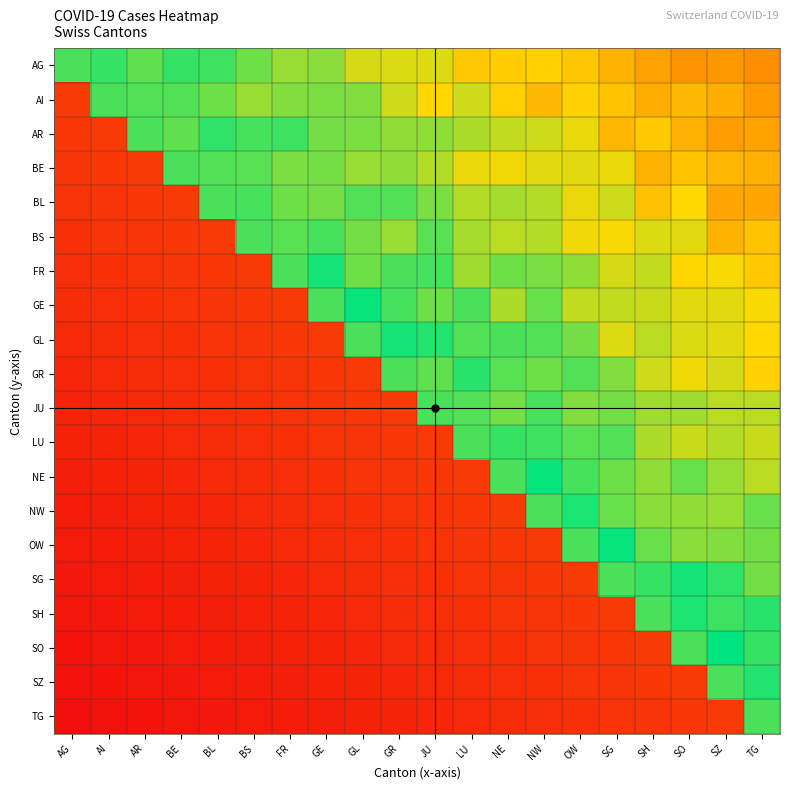

Reading right to left, list all the values displayed in this chart.

AG: TG=45.0	SZ=47.7	SO=46.8	SH=50.5	SG=55.9	OW=61.3	NW=64.0	NE=63.1	LU=62.2	JU=71.2	GR=71.2	GL=72.1	GE=82.0	FR=80.2	BS=85.6	BL=91.9	BE=92.8	AR=87.4	AI=92.8	AG=90.1
AI: TG=48.6	SZ=54.1	SO=57.7	SH=54.1	SG=60.4	OW=64.9	NW=57.7	NE=64.0	LU=73.0	JU=66.7	GR=73.0	GL=82.9	GE=83.8	FR=82.9	BS=80.2	BL=85.6	BE=89.2	AR=89.2	AI=90.1	AG=17.1
AR: TG=51.4	SZ=49.5	SO=55.0	SH=62.2	SG=56.8	OW=69.4	NW=73.0	NE=74.8	LU=77.5	JU=81.1	GR=81.1	GL=83.8	GE=84.7	FR=91.9	BS=91.0	BL=93.7	BE=87.4	AR=90.1	AI=17.1	AG=16.2
BE: TG=55.0	SZ=56.8	SO=60.4	SH=55.9	SG=69.4	OW=70.3	NW=70.3	NE=68.5	LU=69.4	JU=76.6	GR=81.1	GL=80.2	GE=84.7	FR=83.8	BS=88.3	BL=89.2	BE=90.1	AR=17.1	AI=16.2	AG=15.3
BL: TG=52.3	SZ=52.3	SO=66.7	SH=59.5	SG=73.0	OW=69.4	NW=76.6	NE=78.4	LU=76.6	JU=83.8	GR=89.2	GL=89.2	GE=84.7	FR=85.6	BS=91.0	BL=90.1	BE=17.1	AR=16.2	AI=15.3	AG=14.4
BS: TG=60.4	SZ=55.9	SO=70.3	SH=71.2	SG=67.6	OW=68.5	NW=76.6	NE=75.7	LU=78.4	JU=88.3	GR=80.2	GL=84.7	GE=91.0	FR=88.3	BS=90.1	BL=17.1	BE=16.2	AR=15.3	AI=14.4	AG=13.5
FR: TG=62.2	SZ=67.6	SO=65.8	SH=74.8	SG=72.1	OW=81.1	NW=83.8	NE=85.6	LU=79.3	JU=91.0	GR=90.1	GL=85.6	GE=97.3	FR=90.1	BS=17.1	BL=16.2	BE=15.3	AR=14.4	AI=13.5	AG=12.6
GE: TG=67.6	SZ=70.3	SO=70.3	SH=73.9	SG=74.8	OW=74.8	NW=86.5	NE=77.5	LU=90.1	JU=85.6	GR=91.0	GL=99.1	GE=90.1	FR=17.1	BS=16.2	BL=15.3	BE=14.4	AR=13.5	AI=12.6	AG=11.7
GL: TG=66.7	SZ=70.3	SO=71.2	SH=75.7	SG=71.2	OW=84.7	NW=89.2	NE=90.1	LU=89.2	JU=95.5	GR=97.3	GL=90.1	GE=17.1	FR=16.2	BS=15.3	BL=14.4	BE=13.5	AR=12.6	AI=11.7	AG=10.8
GR: TG=64.9	SZ=72.1	SO=68.5	SH=73.0	SG=82.9	OW=89.2	NW=85.6	NE=88.3	LU=94.6	JU=87.4	GR=90.1	GL=17.1	GE=16.2	FR=15.3	BS=14.4	BL=13.5	BE=12.6	AR=11.7	AI=10.8	AG=9.9
JU: TG=75.7	SZ=75.7	SO=79.3	SH=79.3	SG=84.7	OW=82.9	NW=91.0	NE=84.7	LU=89.2	JU=90.1	GR=17.1	GL=16.2	GE=15.3	FR=14.4	BS=13.5	BL=12.6	BE=11.7	AR=10.8	AI=9.9	AG=9.0
LU: TG=73.9	SZ=76.6	SO=73.9	SH=77.5	SG=89.2	OW=88.3	NW=91.9	NE=92.8	LU=90.1	JU=17.1	GR=16.2	GL=15.3	GE=14.4	FR=13.5	BS=12.6	BL=11.7	BE=10.8	AR=9.9	AI=9.0	AG=8.1
NE: TG=75.7	SZ=80.2	SO=86.5	SH=81.1	SG=85.6	OW=91.0	NW=99.1	NE=90.1	LU=17.1	JU=16.2	GR=15.3	GL=14.4	GE=13.5	FR=12.6	BS=11.7	BL=10.8	BE=9.9	AR=9.0	AI=8.1	AG=7.2
NW: TG=86.5	SZ=80.2	SO=81.1	SH=82.0	SG=86.5	OW=96.4	NW=90.1	NE=17.1	LU=16.2	JU=15.3	GR=14.4	GL=13.5	GE=12.6	FR=11.7	BS=10.8	BL=9.9	BE=9.0	AR=8.1	AI=7.2	AG=6.3
OW: TG=84.7	SZ=82.9	SO=82.0	SH=86.5	SG=99.1	OW=90.1	NW=17.1	NE=16.2	LU=15.3	JU=14.4	GR=13.5	GL=12.6	GE=11.7	FR=10.8	BS=9.9	BL=9.0	BE=8.1	AR=7.2	AI=6.3	AG=5.4
SG: TG=84.7	SZ=93.7	SO=97.3	SH=92.8	SG=90.1	OW=17.1	NW=16.2	NE=15.3	LU=14.4	JU=13.5	GR=12.6	GL=11.7	GE=10.8	FR=9.9	BS=9.0	BL=8.1	BE=7.2	AR=6.3	AI=5.4	AG=4.5
SH: TG=94.6	SZ=91.9	SO=96.4	SH=90.1	SG=17.1	OW=16.2	NW=15.3	NE=14.4	LU=13.5	JU=12.6	GR=11.7	GL=10.8	GE=9.9	FR=9.0	BS=8.1	BL=7.2	BE=6.3	AR=5.4	AI=4.5	AG=3.6
SO: TG=92.8	SZ=100.0	SO=90.1	SH=17.1	SG=16.2	OW=15.3	NW=14.4	NE=13.5	LU=12.6	JU=11.7	GR=10.8	GL=9.9	GE=9.0	FR=8.1	BS=7.2	BL=6.3	BE=5.4	AR=4.5	AI=3.6	AG=2.7
SZ: TG=95.5	SZ=90.1	SO=17.1	SH=16.2	SG=15.3	OW=14.4	NW=13.5	NE=12.6	LU=11.7	JU=10.8	GR=9.9	GL=9.0	GE=8.1	FR=7.2	BS=6.3	BL=5.4	BE=4.5	AR=3.6	AI=2.7	AG=1.8
TG: TG=90.1	SZ=17.1	SO=16.2	SH=15.3	SG=14.4	OW=13.5	NW=12.6	NE=11.7	LU=10.8	JU=9.9	GR=9.0	GL=8.1	GE=7.2	FR=6.3	BS=5.4	BL=4.5	BE=3.6	AR=2.7	AI=1.8	AG=0.9